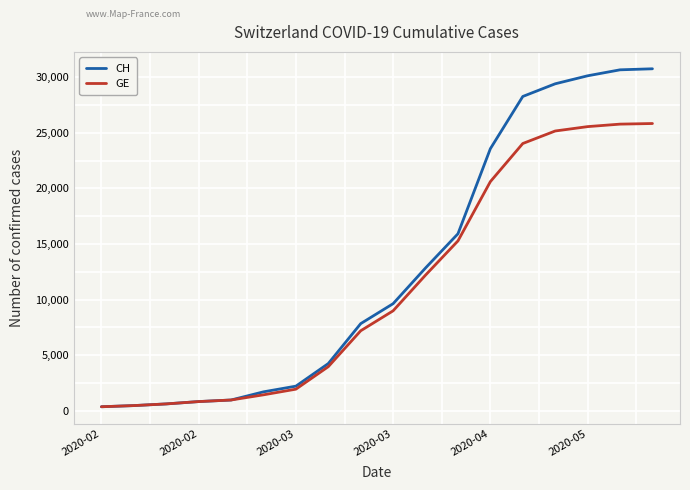

How many lines are shown in the chart?

2